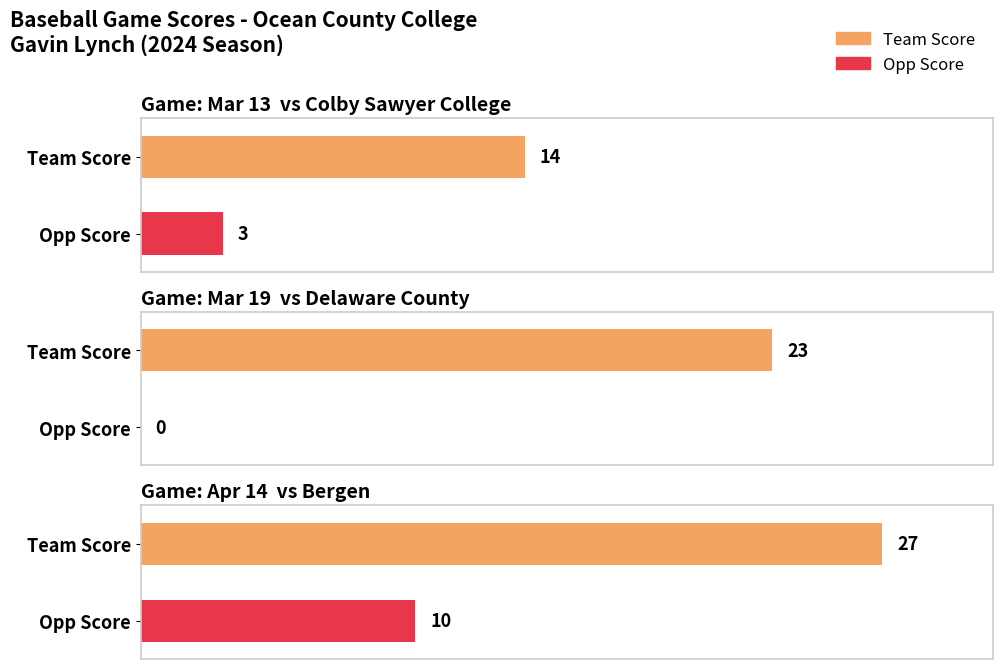

At which label does game_score_diff first exceed 17?

Mar 19